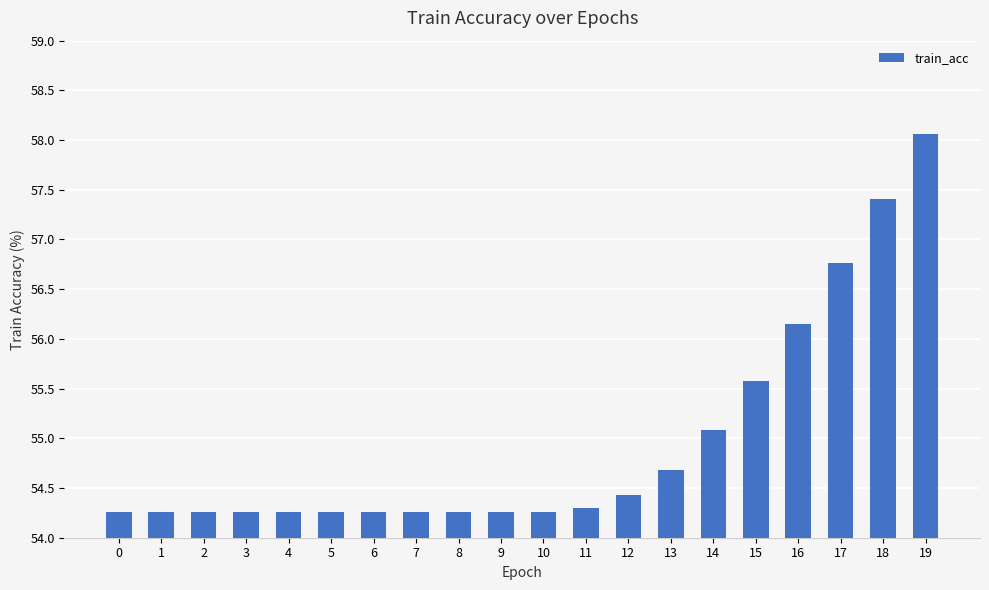

What is the difference between the maximum and minimum values?

3.8